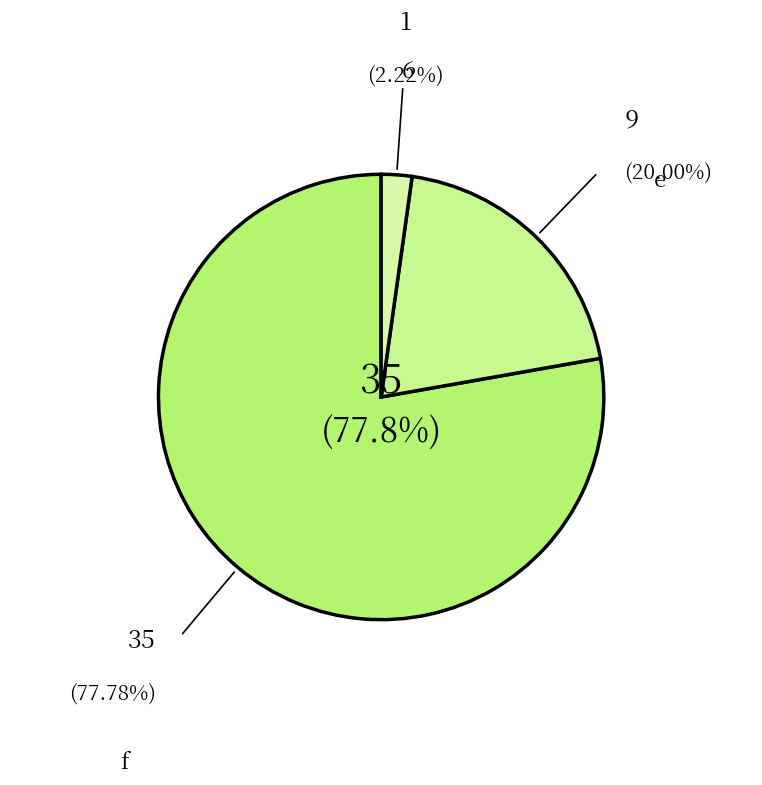

To the nearest percent, what is the difference between the largest and smallest slice percentages?

76%